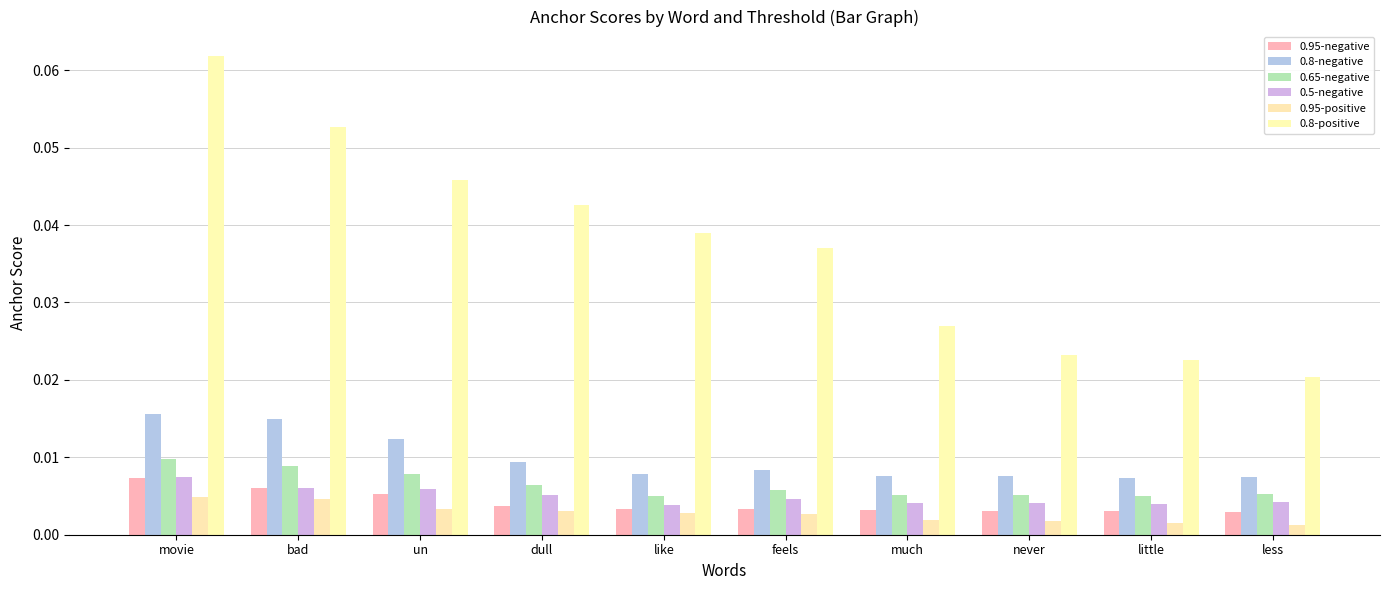

Count the number of categories in the chart.

10